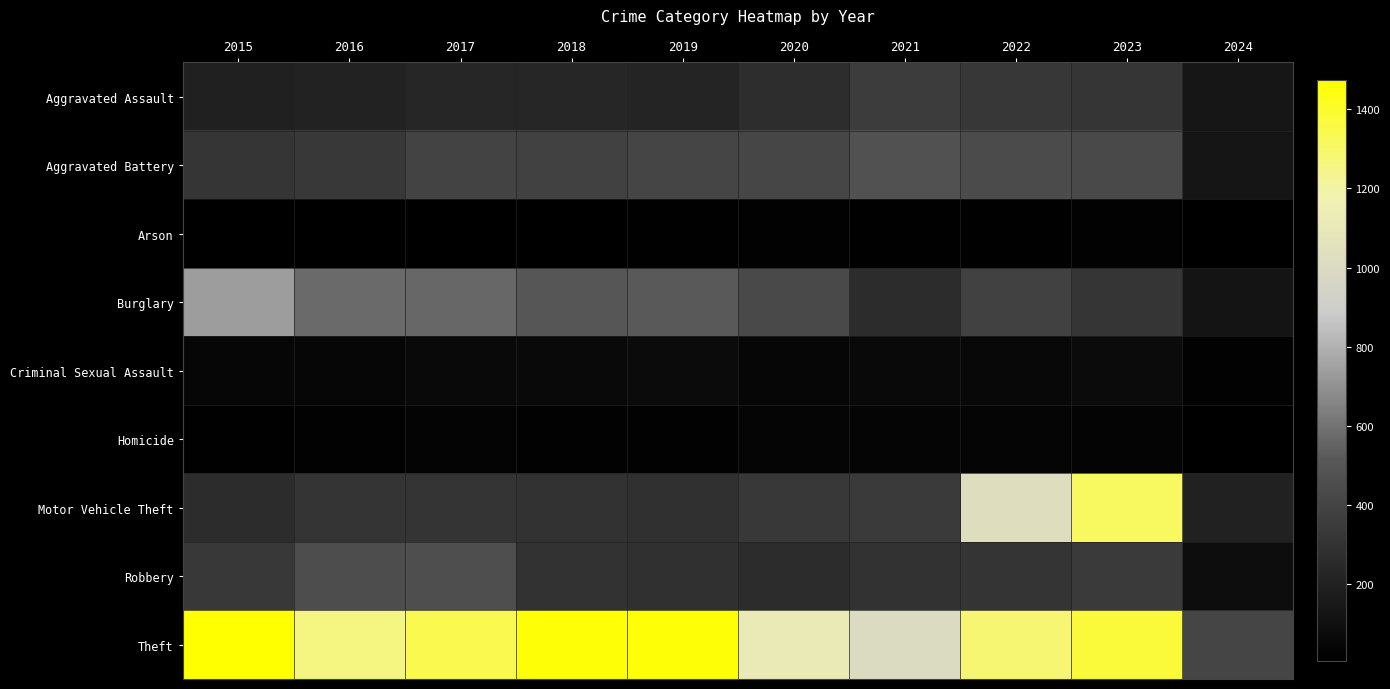

Reading left to right, transcribe all the data shown in this chart.

Aggravated Assault: 2015=194	2016=206	2017=225	2018=225	2019=223	2020=273	2021=352	2022=327	2023=320	2024=134
Aggravated Battery: 2015=316	2016=336	2017=400	2018=389	2019=407	2020=416	2021=479	2022=439	2023=433	2024=126
Arson: 2015=9	2016=7	2017=10	2018=7	2019=12	2020=17	2021=12	2022=12	2023=19	2024=5
Burglary: 2015=738	2016=576	2017=562	2018=506	2019=517	2020=425	2021=261	2022=379	2023=317	2024=124
Criminal Sexual Assault: 2015=46	2016=50	2017=62	2018=60	2019=77	2020=48	2021=61	2022=55	2023=73	2024=20
Homicide: 2015=15	2016=26	2017=33	2018=25	2019=22	2020=41	2021=38	2022=36	2023=28	2024=5
Motor Vehicle Theft: 2015=263	2016=304	2017=312	2018=298	2019=290	2020=333	2021=348	2022=1031	2023=1312	2024=202
Robbery: 2015=337	2016=454	2017=460	2018=301	2019=287	2020=263	2021=300	2022=304	2023=341	2024=90
Theft: 2015=1474	2016=1259	2017=1339	2018=1461	2019=1459	2020=1120	2021=998	2022=1279	2023=1374	2024=406